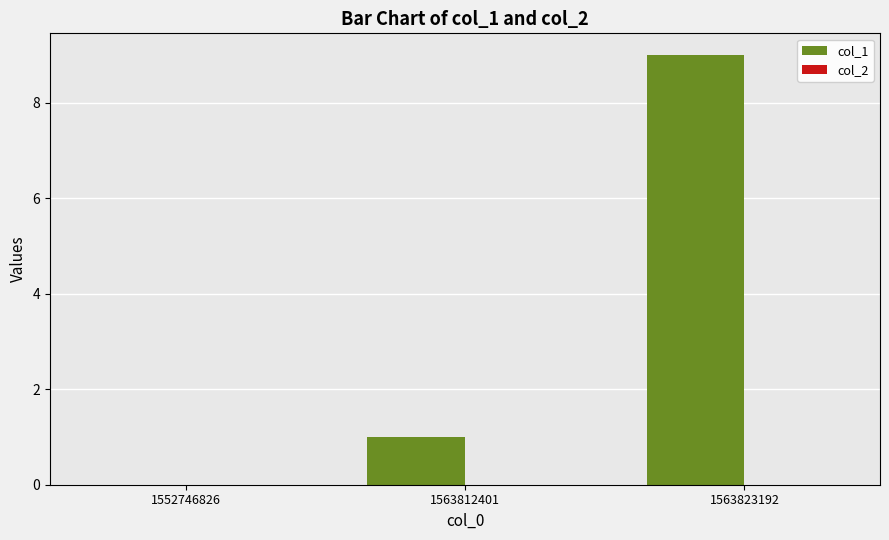

Is it true that the value at 1552746826 is -5?

False